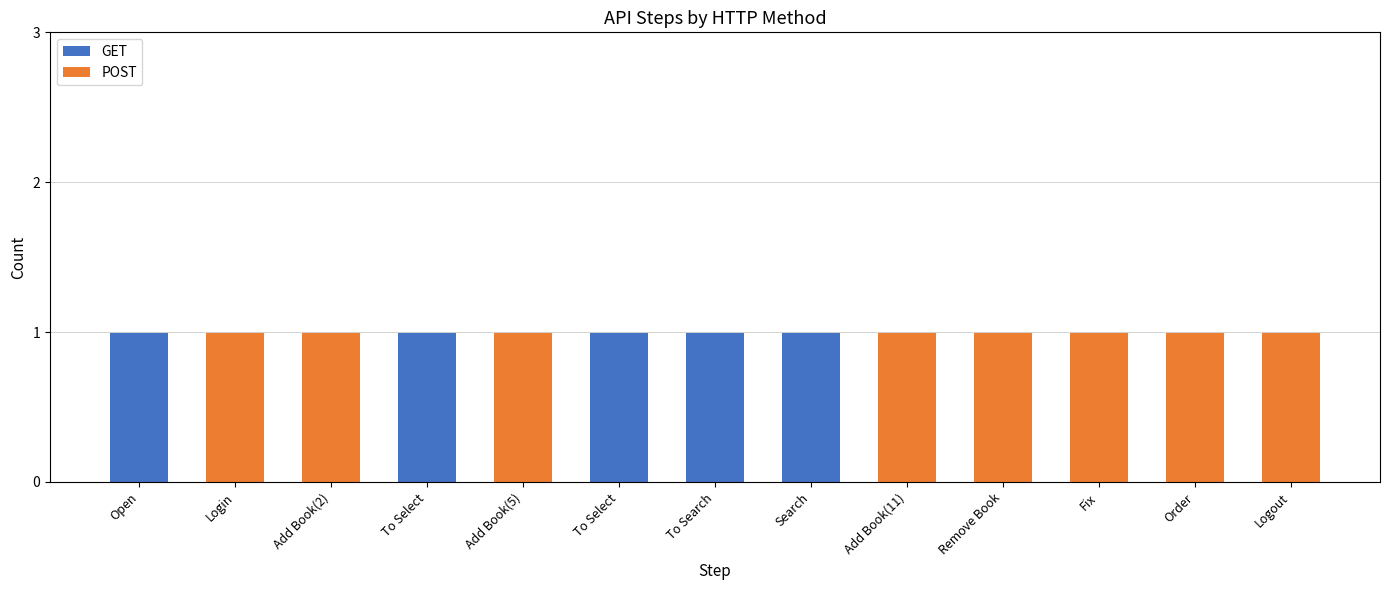

At Login, list the series in order from smallest to largest.

GET, POST